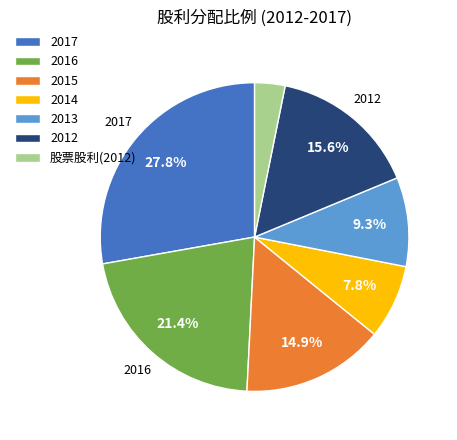

The 2016 slice represents 21% of the pie. True or false?

True